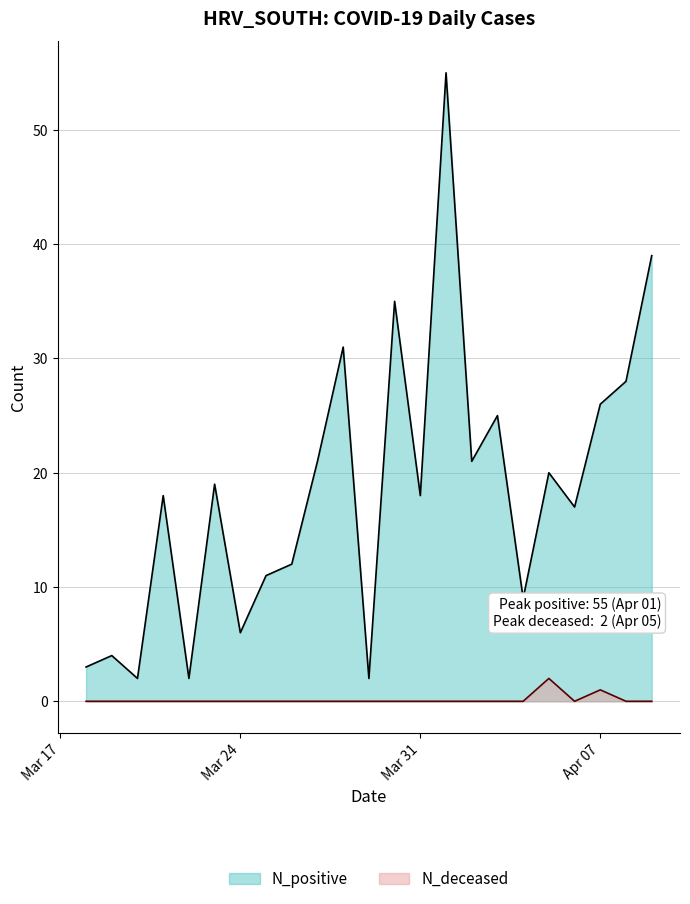

Count the number of data series in this chart.

2